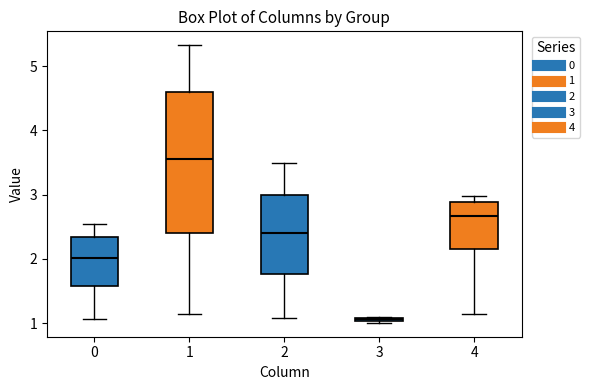

Which box's median line is the highest?

1